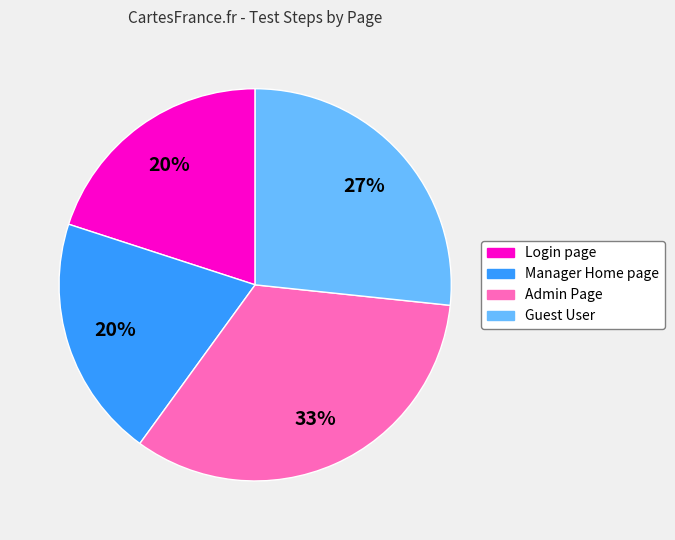

To the nearest percent, what is the difference between the Admin Page and Login page slice percentages?

13%